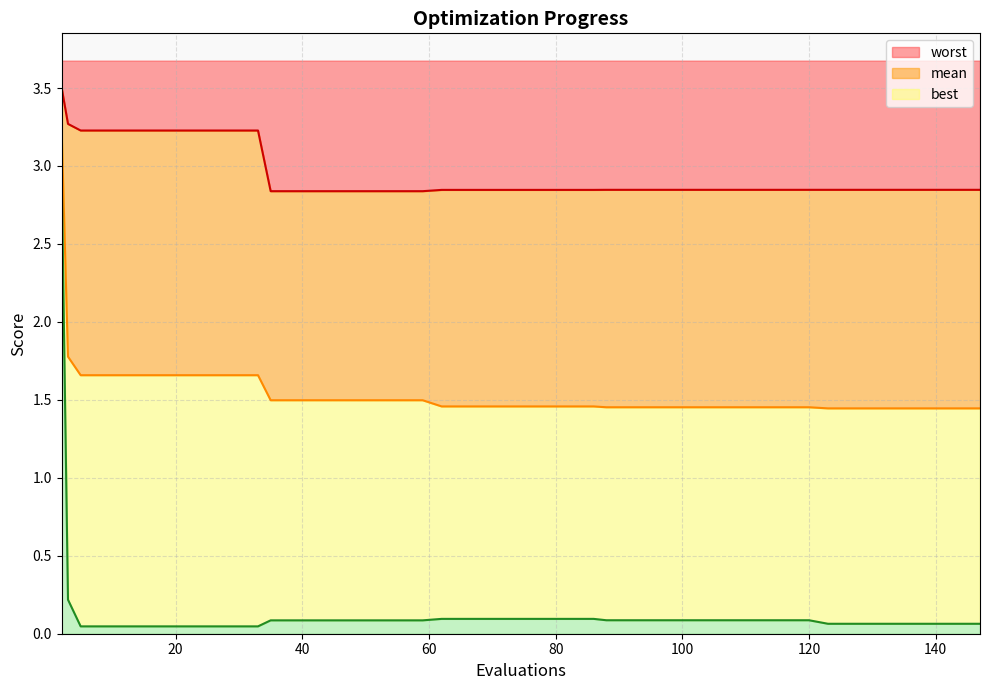

What is the total value across all series at 86?

4.4